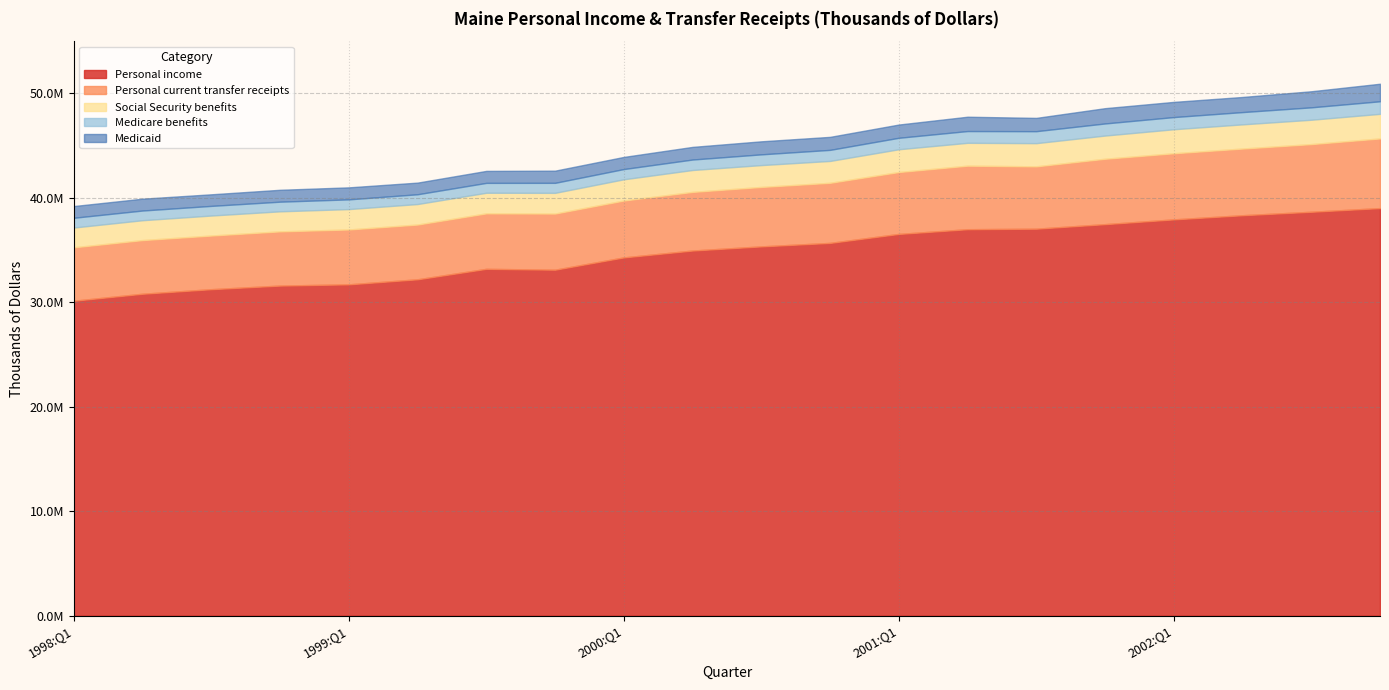

What is the sum of the Personal current transfer receipts values at 2000:Q4 and 1998:Q1?

10859888